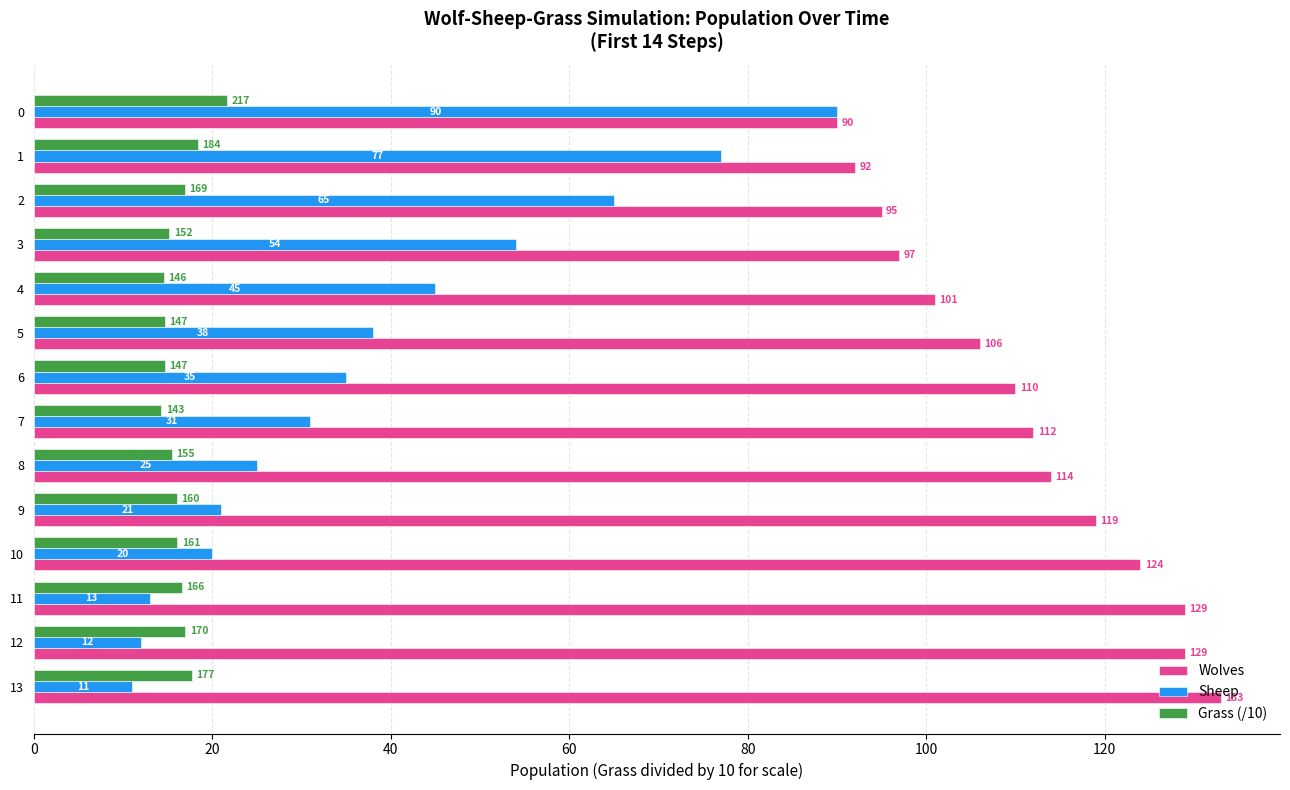

The Grass (/10) series shows 28.2 at 12. True or false?

False